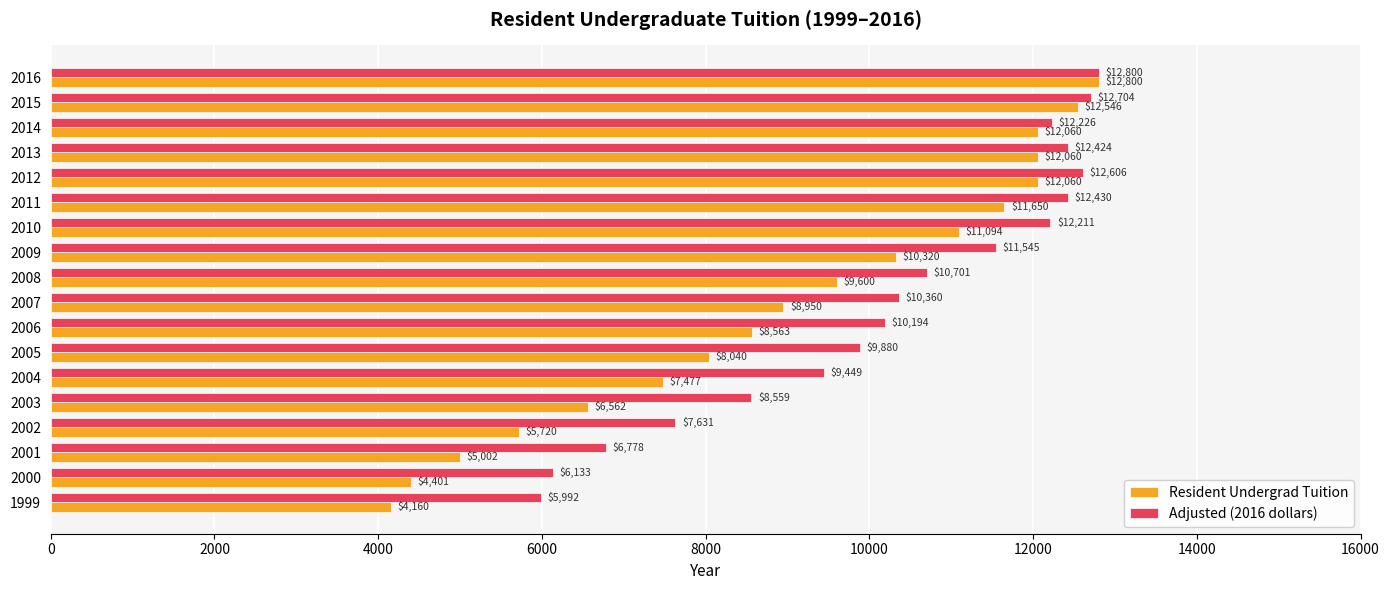

What is the minimum value shown in the chart?

4160